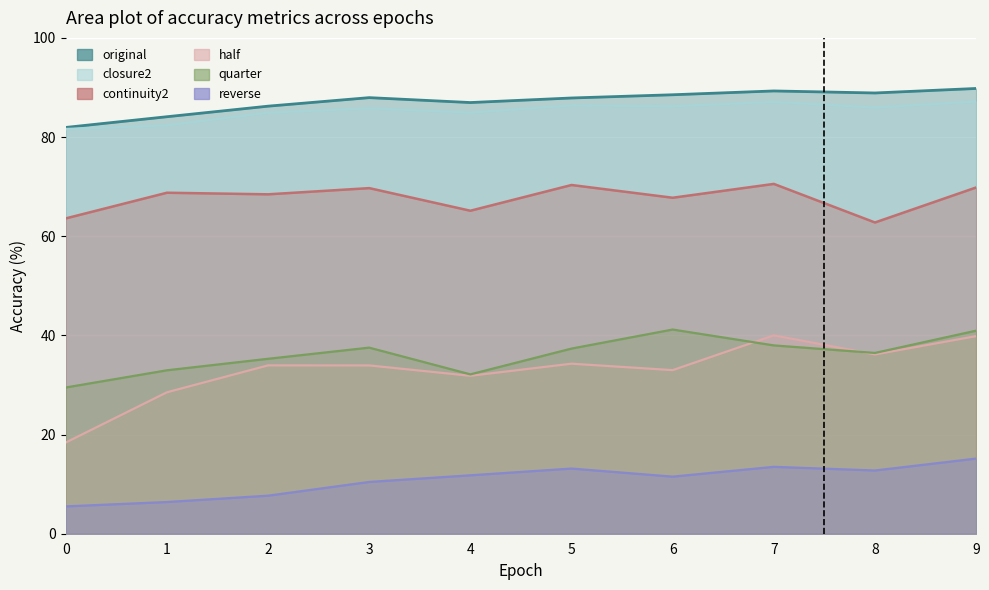

True or false: continuity2 and reverse cross at least once.

False